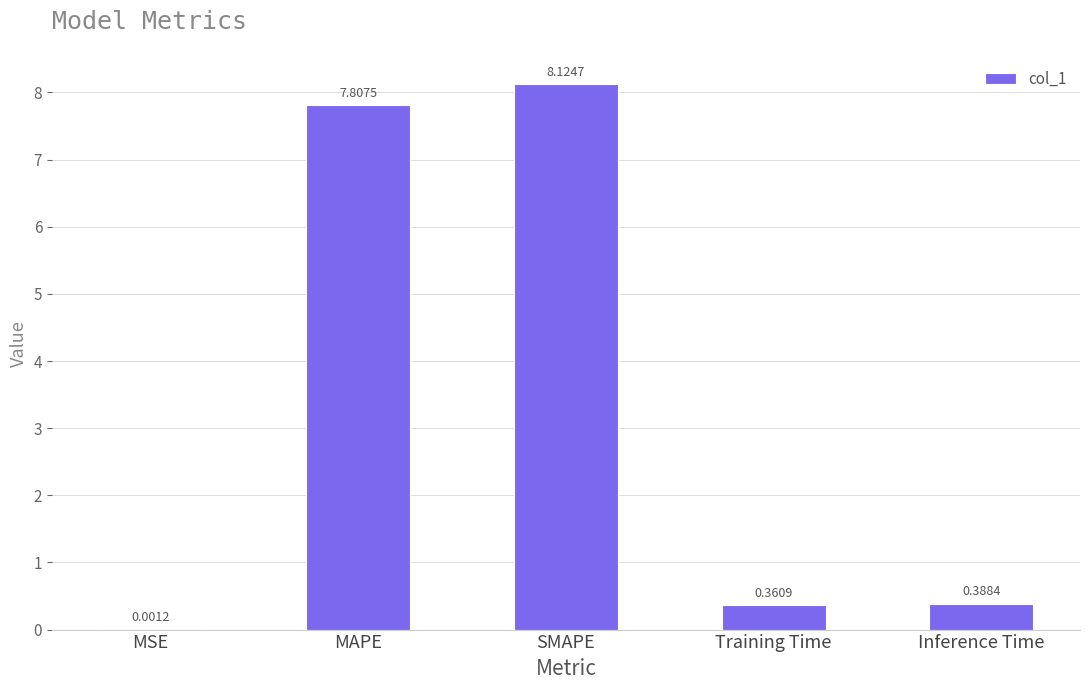

Where is the data nearest to the value 4?

Inference Time